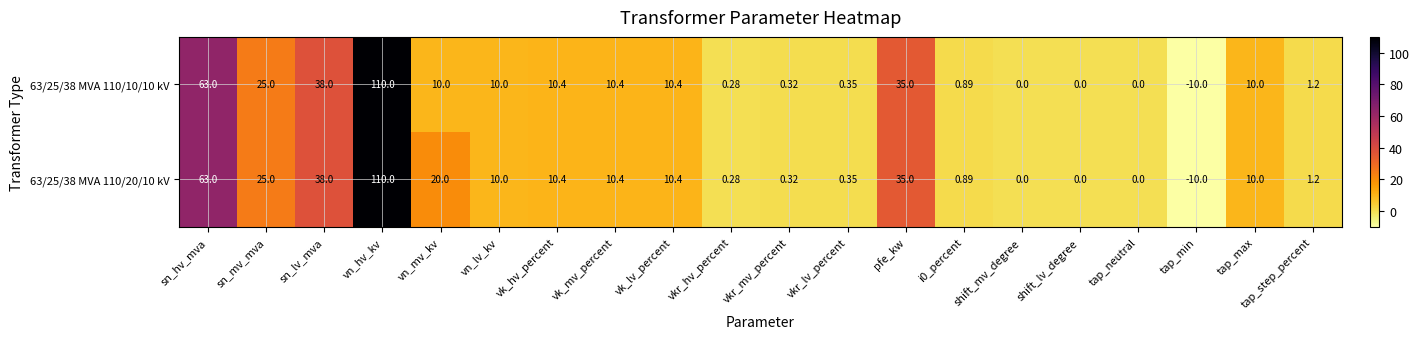

Which category has the highest value across all series?

vn_hv_kv